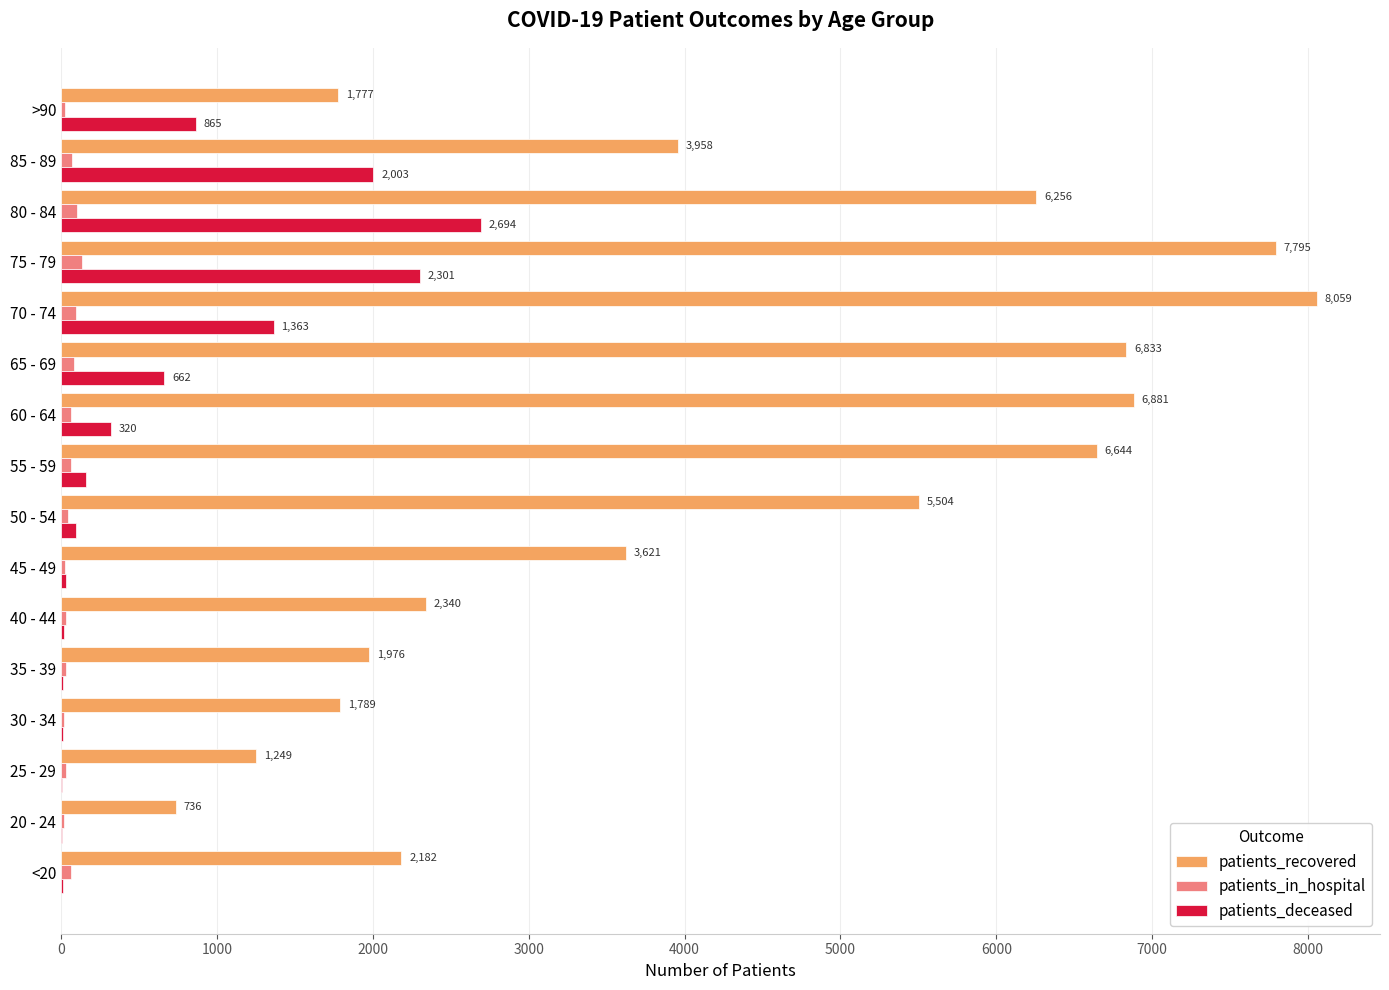

Where is patients_recovered nearest to the value 4397?

85 - 89